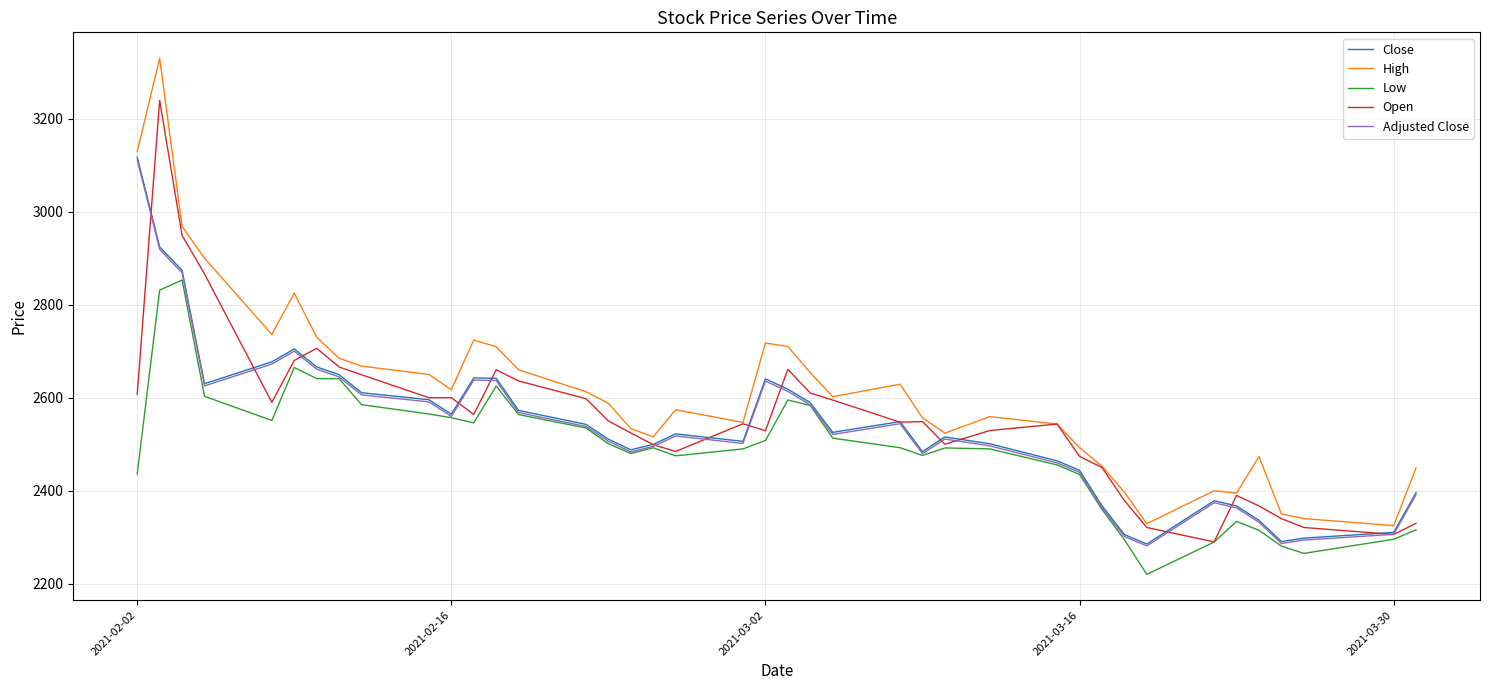

What is the minimum value for High?

2324.9